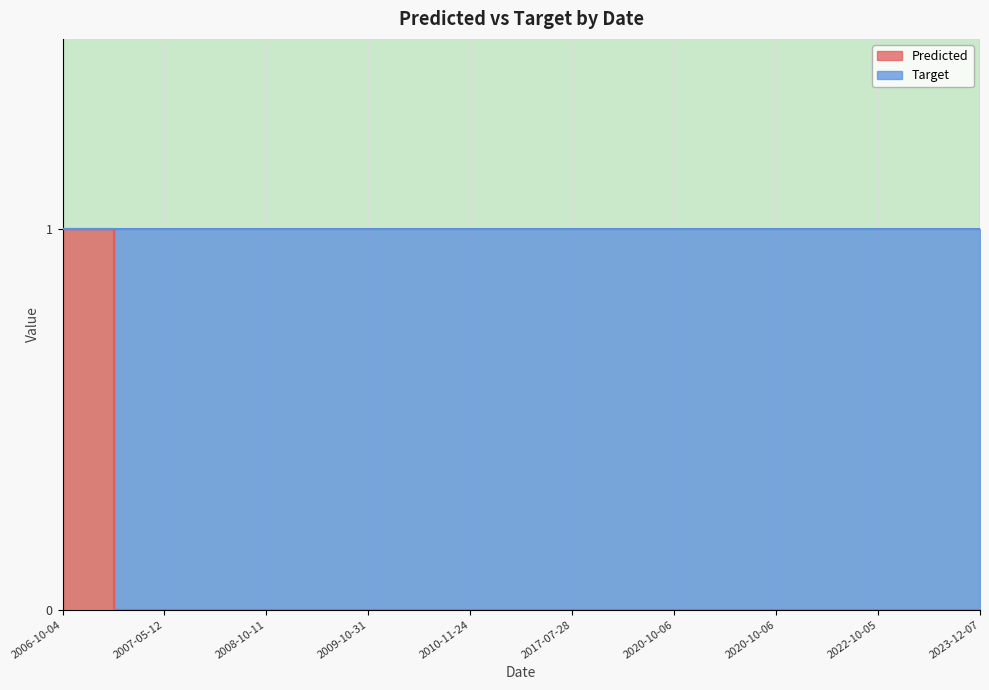

True or false: the data has more than 0 interior local peaks.

False